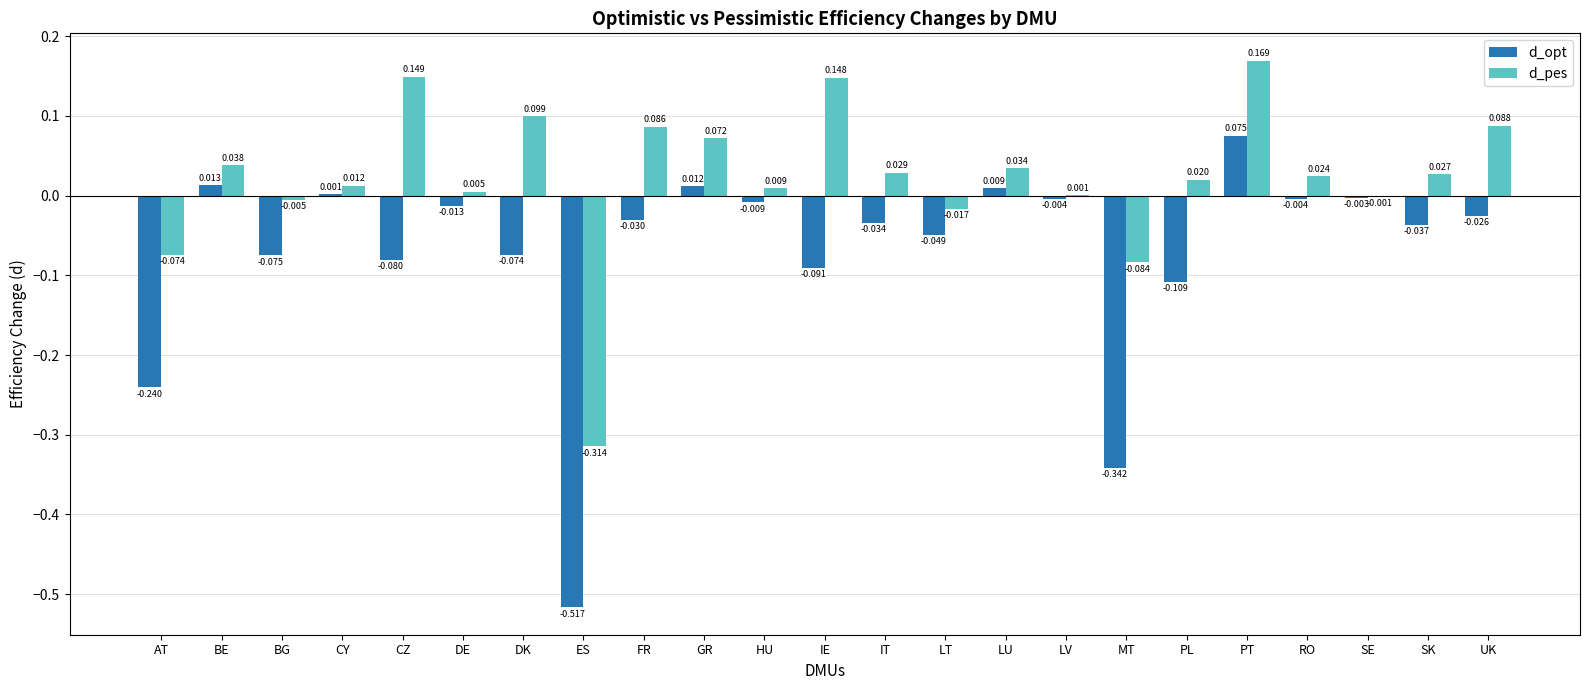

Is the value of d_pes at FR greater than the value of d_opt at CY?

Yes